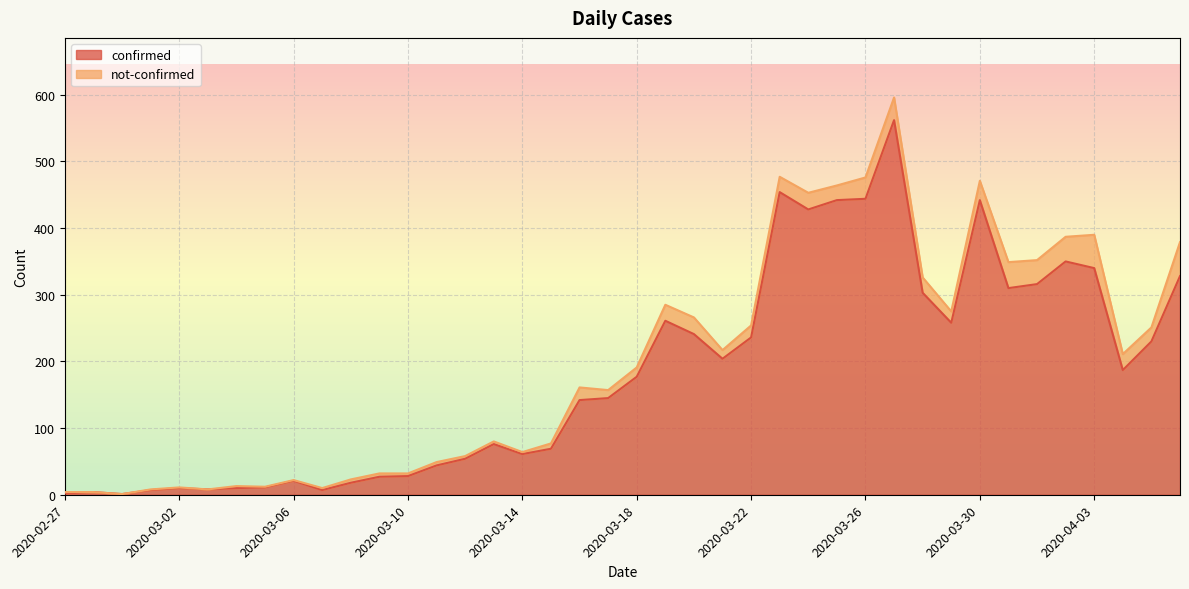

Does the chart display data point markers on the line(s)?

No